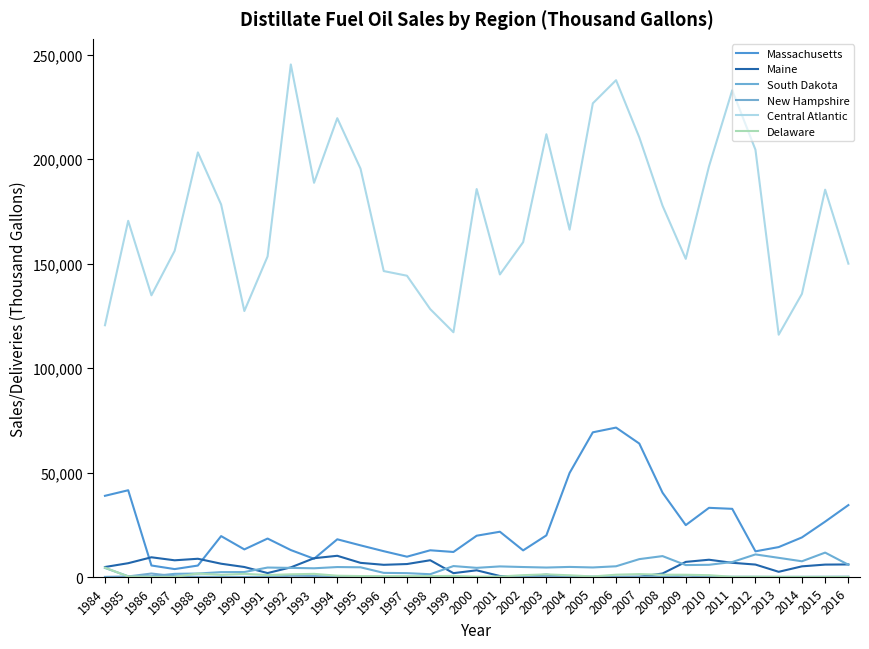

True or false: Delaware and Central Atlantic intersect in this chart.

False